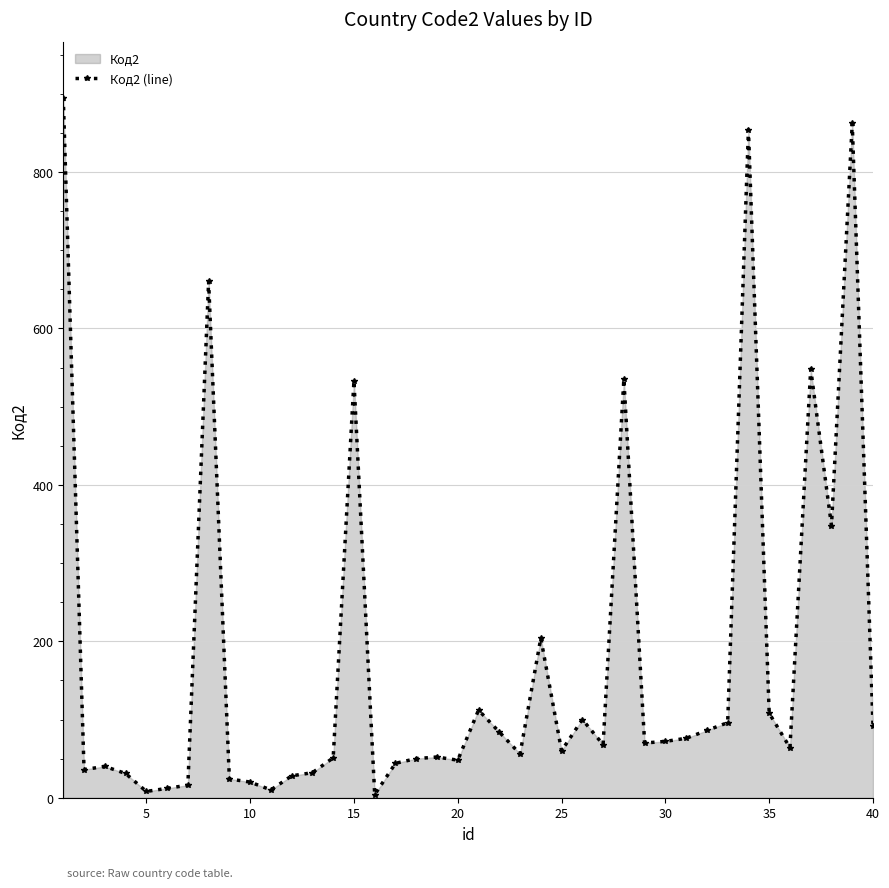

Is it true that the value at 10 is 20?

True